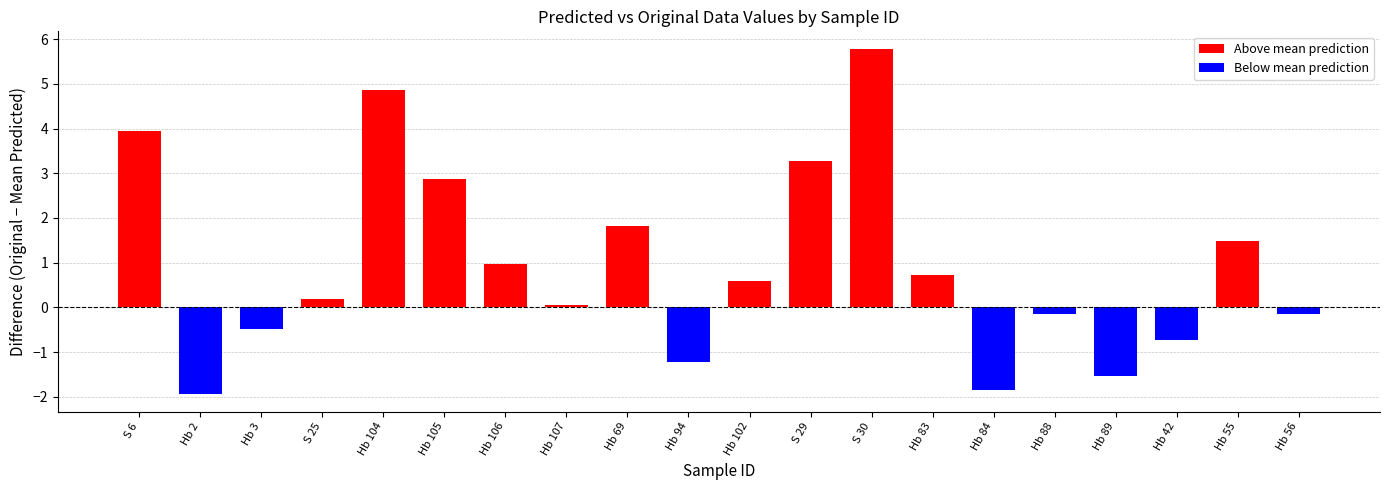

The value of Above mean prediction at Hb 55 is 0.4. True or false?

False